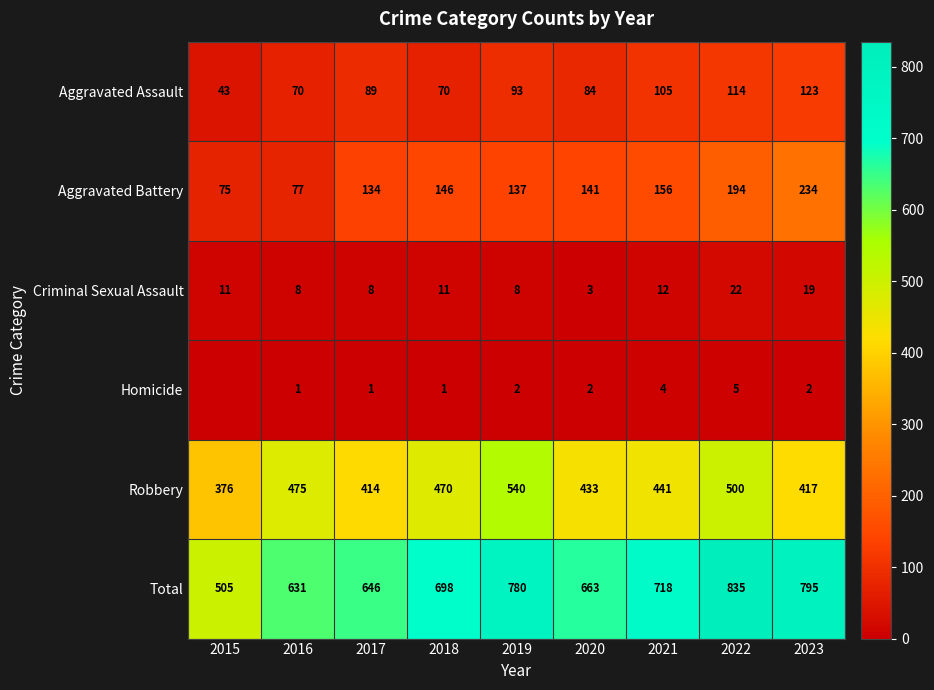

Where is Aggravated Battery nearest to the value 154?

2021